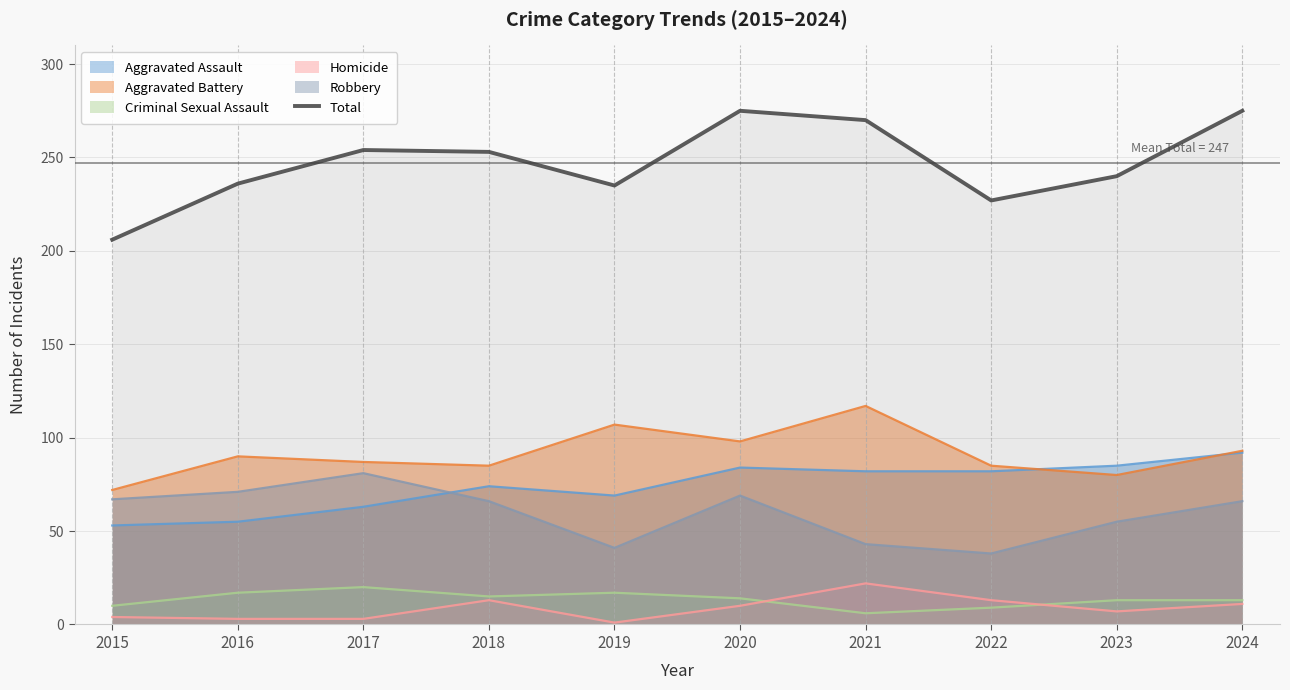

At which category does the data reach its first local peak?

2017